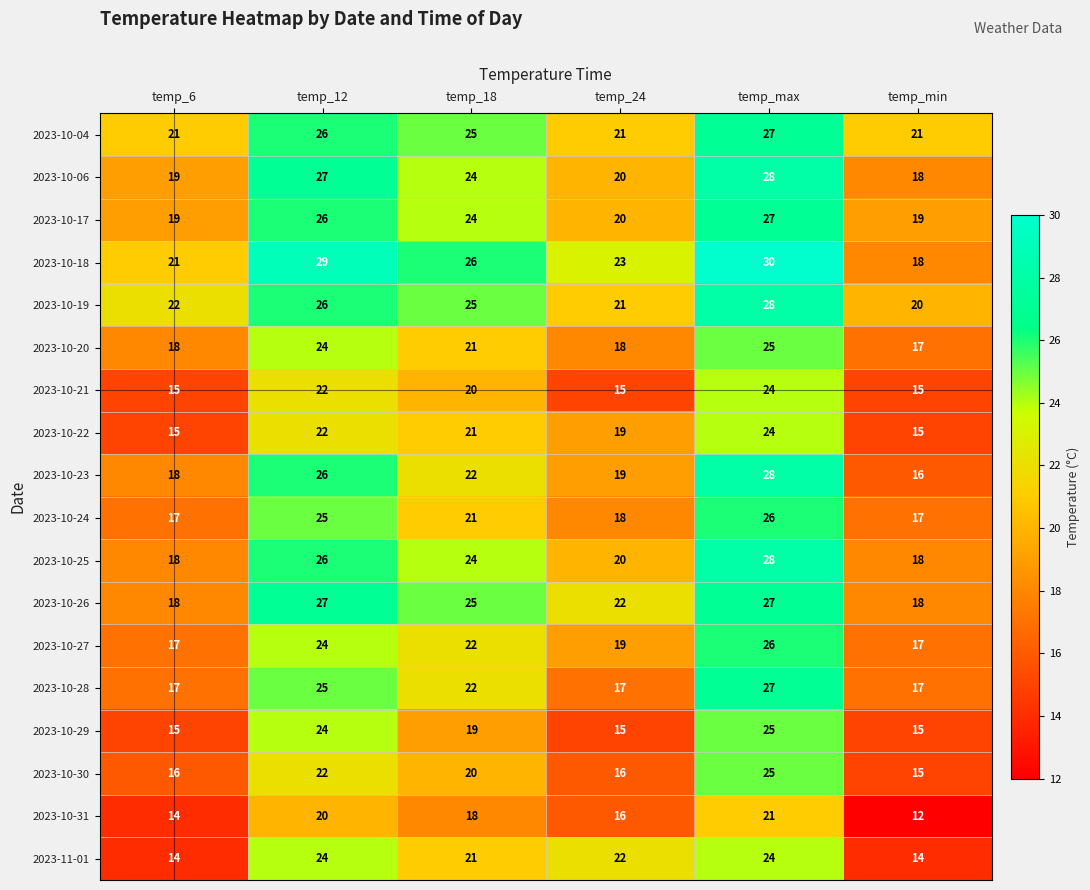

What is the maximum value shown in the chart?

30